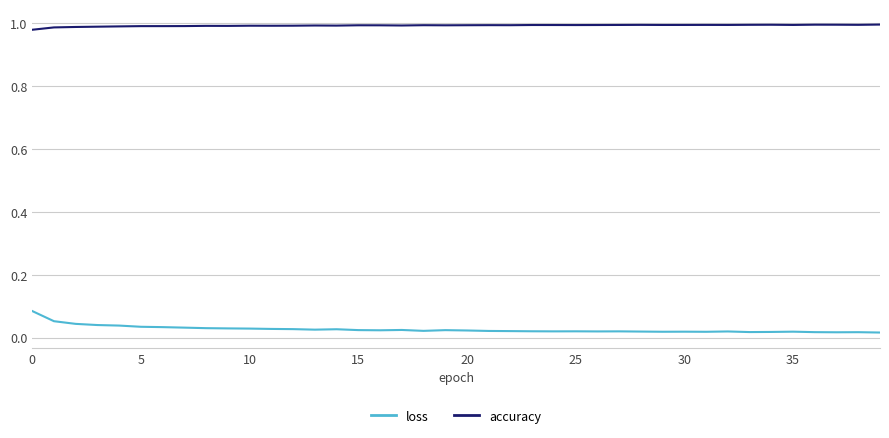

Which series has the widest spread of values?

loss